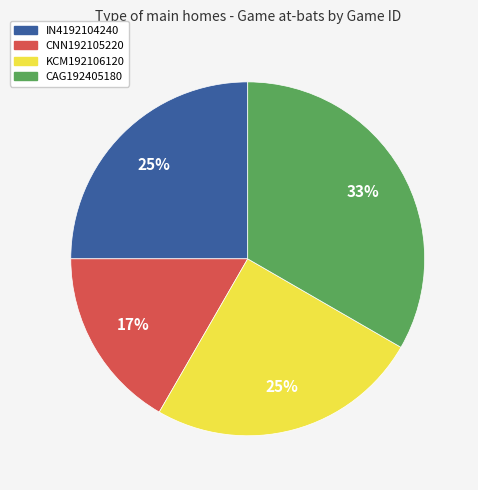

Which has a higher value, IN4192104240 or CNN192105220?

IN4192104240